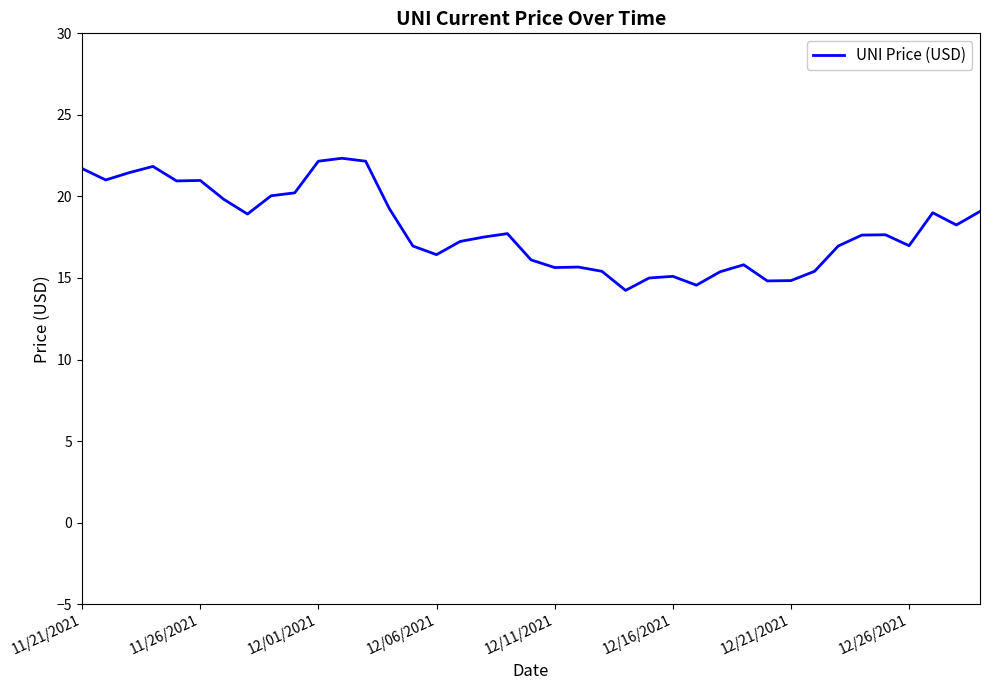

What is the difference between the maximum and minimum values?

8.1